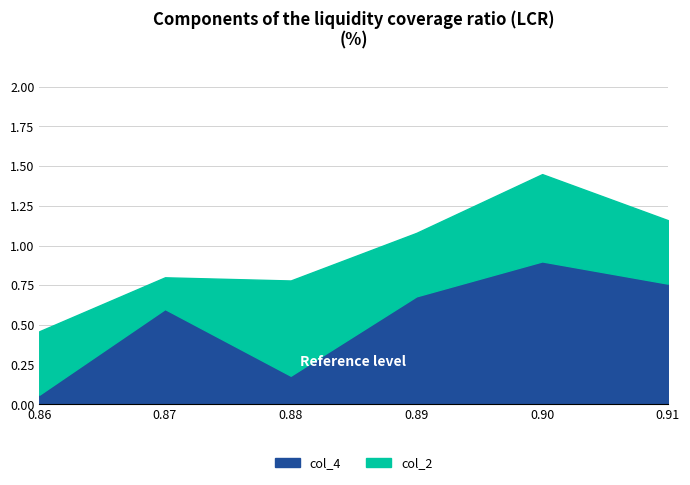

Which series has the widest spread of values?

col_4